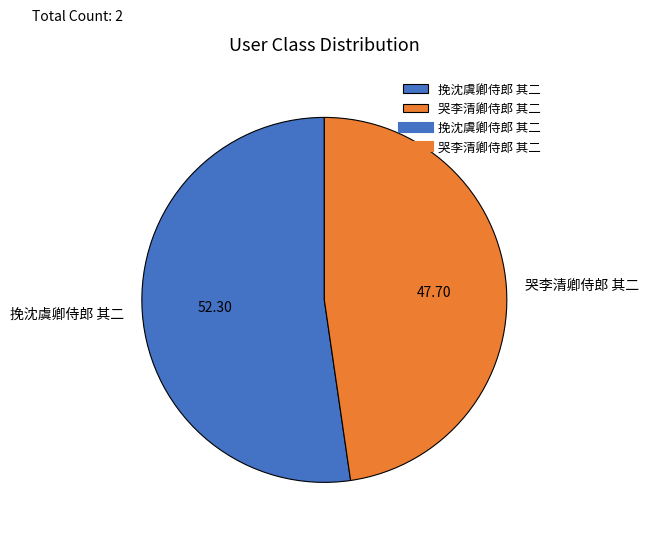

Count the number of slices in the pie.

2